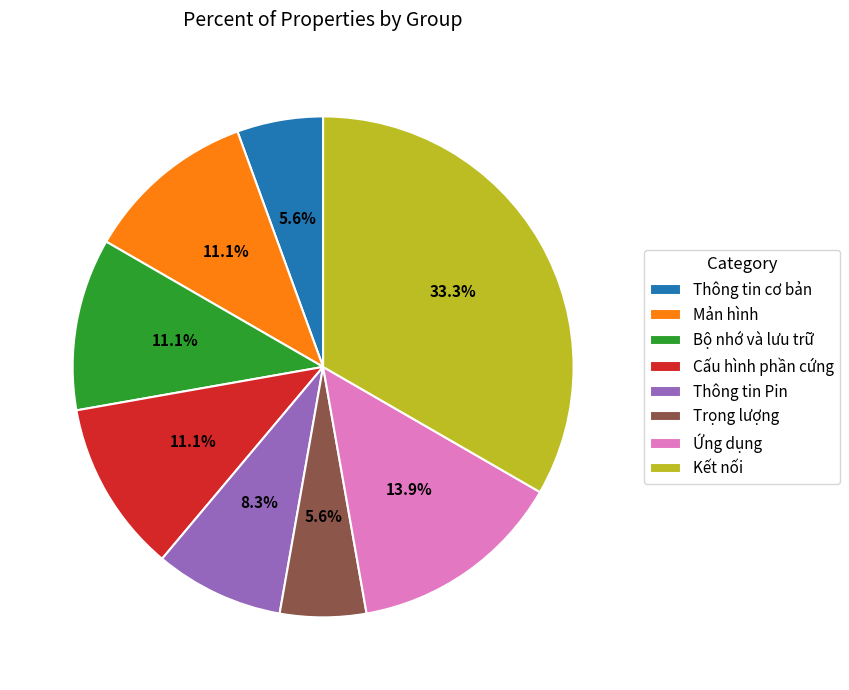

Does any single category account for the majority?

No